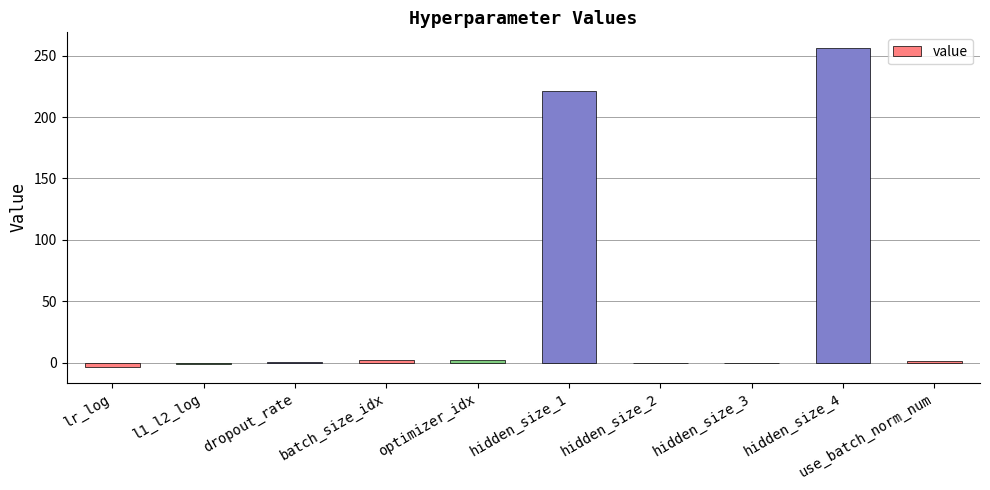

What is the sum of all values?

478.1